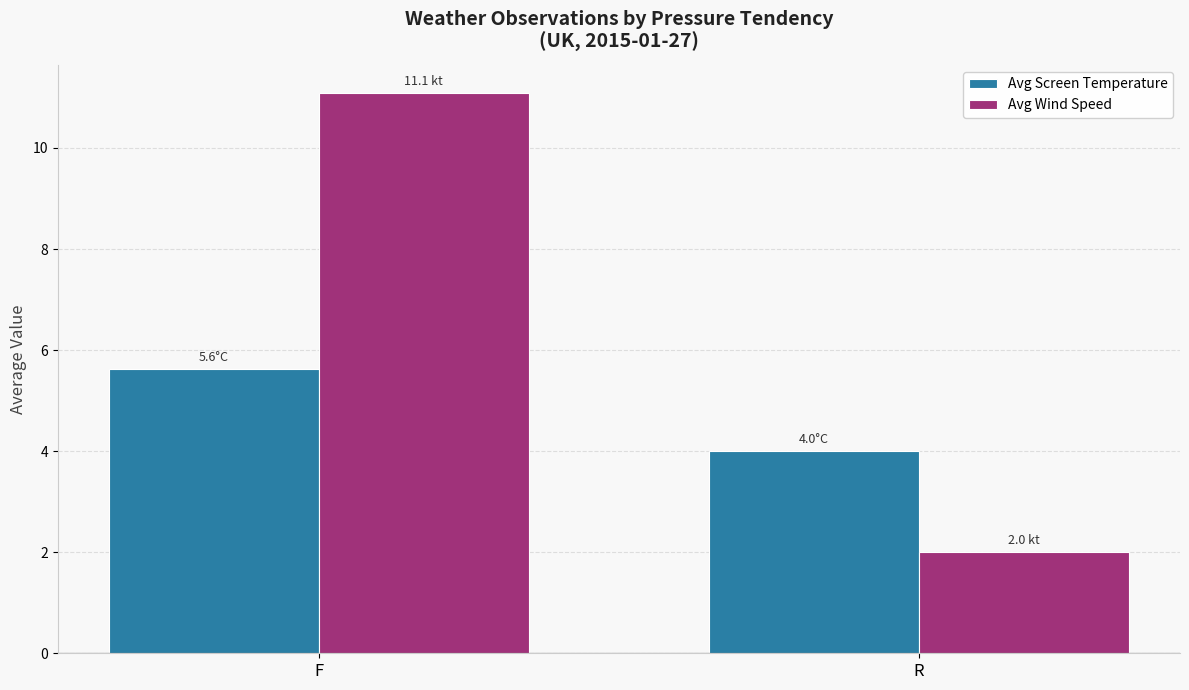

At which label does Avg Screen Temperature reach its minimum?

R